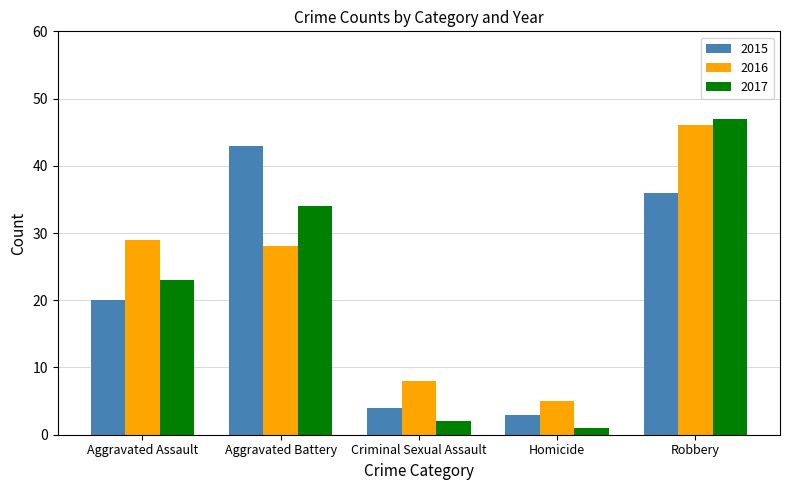

Reading right to left, extract all data points from this chart.

2015: 36	3	4	43	20
2016: 46	5	8	28	29
2017: 47	1	2	34	23